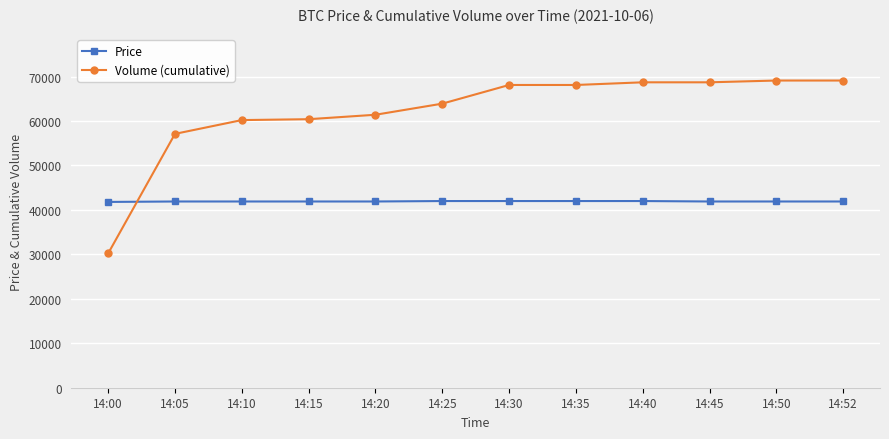

True or false: Volume (cumulative) and Price intersect in this chart.

True